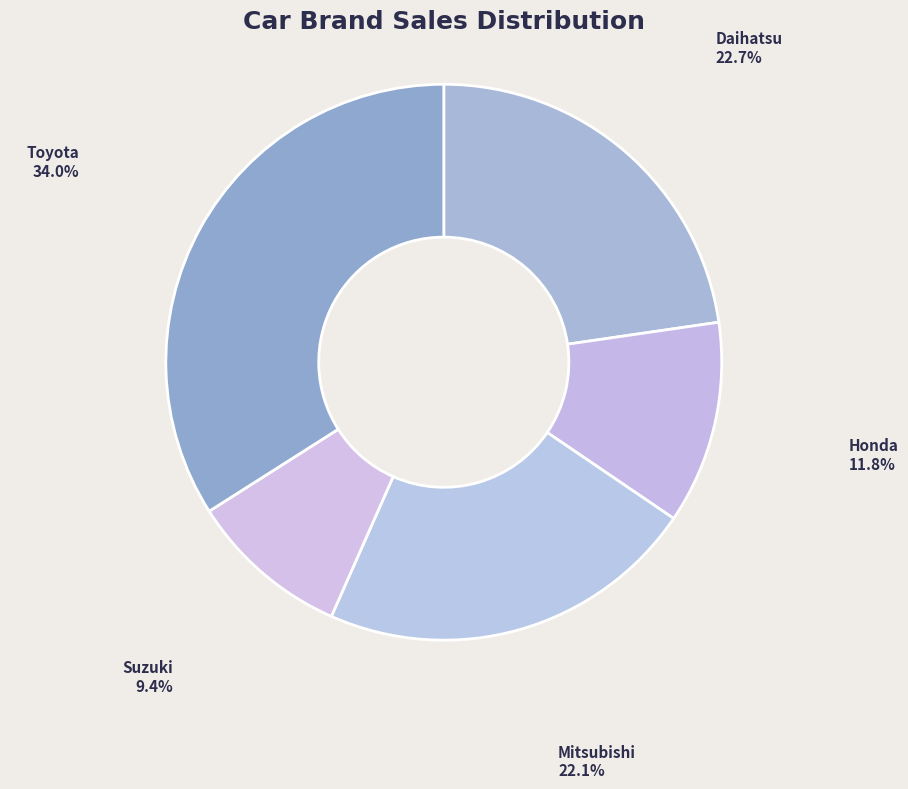

What percentage is the Mitsubishi slice, to the nearest percent?

22%